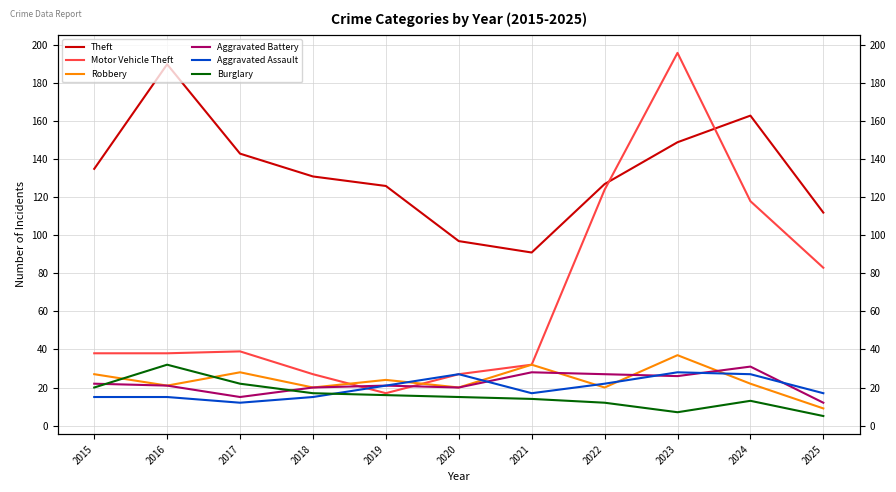

Which series has the largest range (max minus min)?

Motor Vehicle Theft